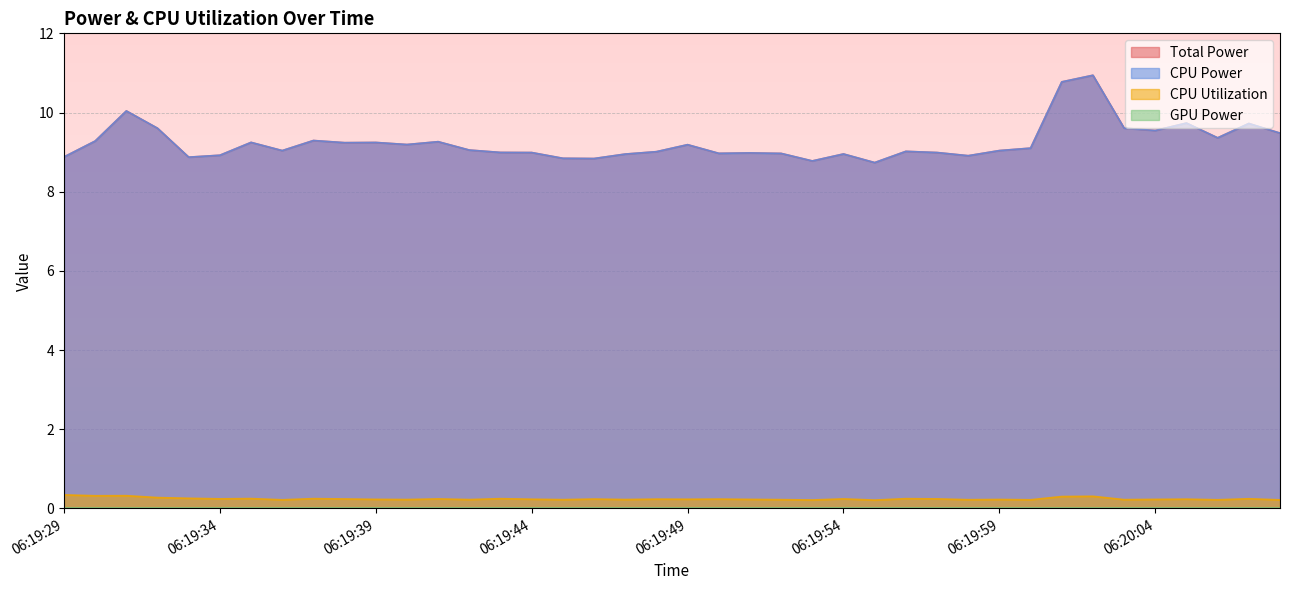

How many interior local valleys does the CPU Utilization series have?

14